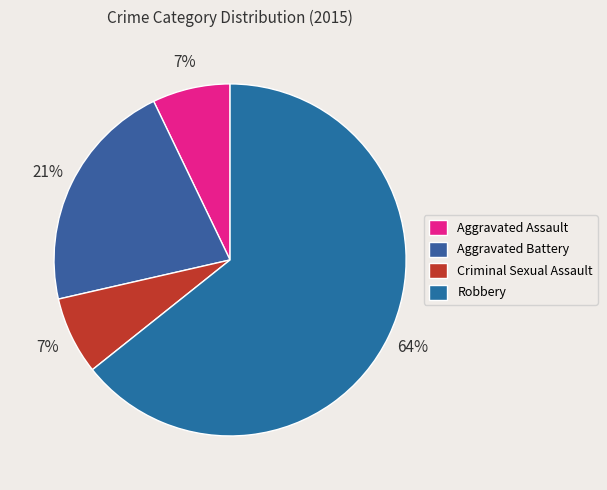

Is there any slice that represents more than half of the pie?

Yes